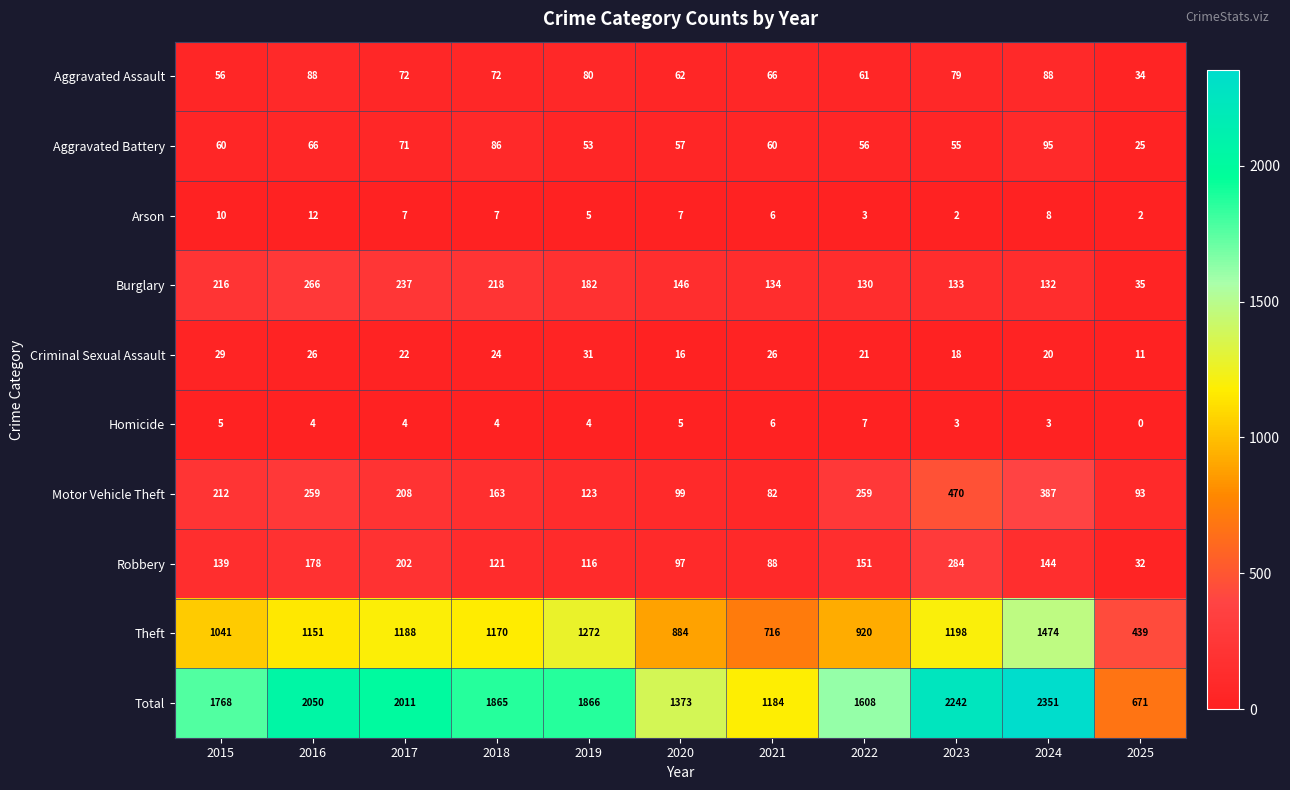

How many distinct data groups are displayed?

10